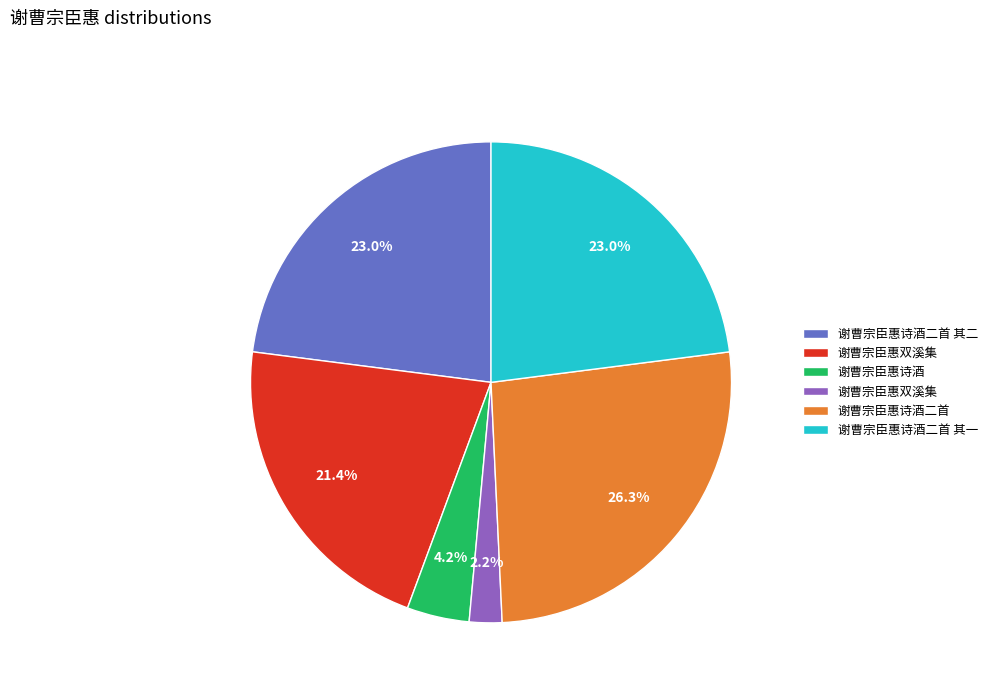

Is there any slice that represents more than half of the pie?

No